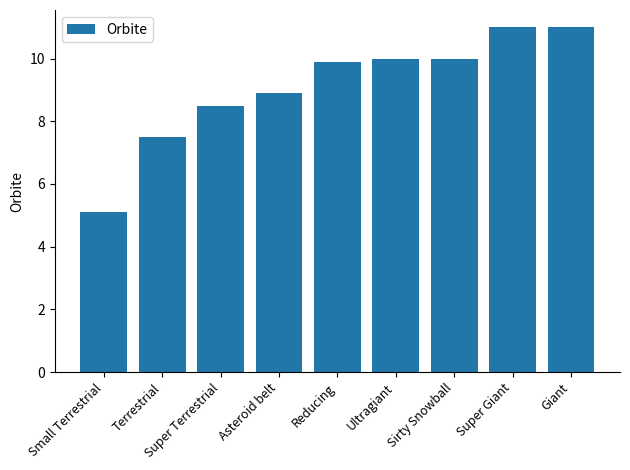

What is the label of the 4th bar from the right?

Ultragiant